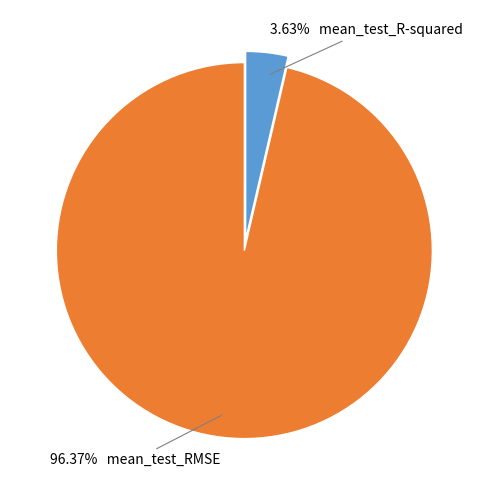

Is there any slice that represents more than half of the pie?

Yes